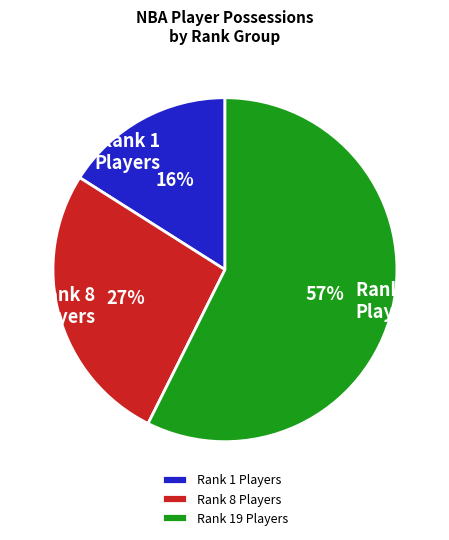

Is it true that Rank 1 Players is 16% of the pie?

True